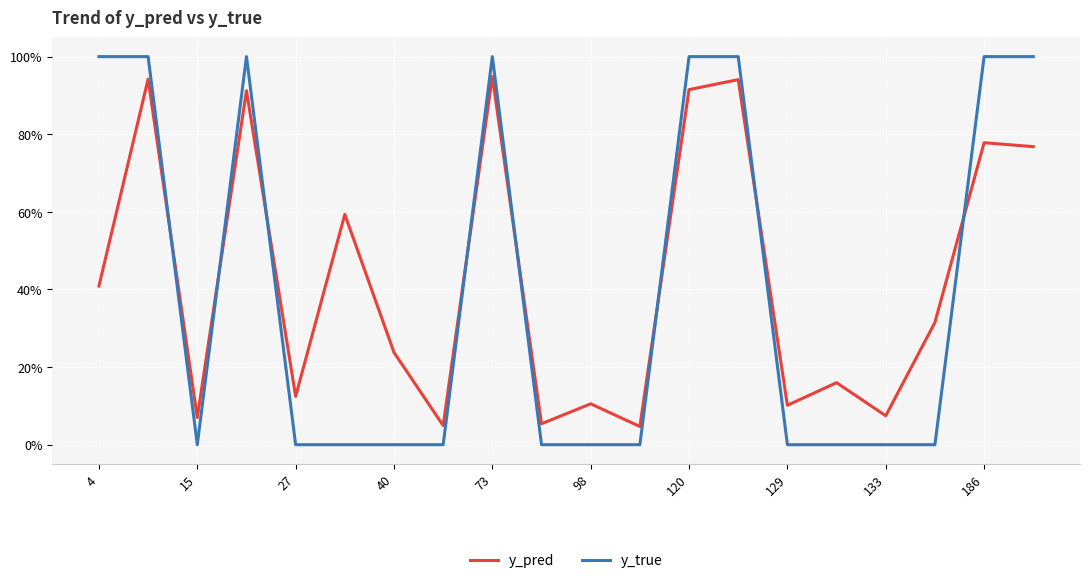

Does the chart have visible grid lines?

Yes